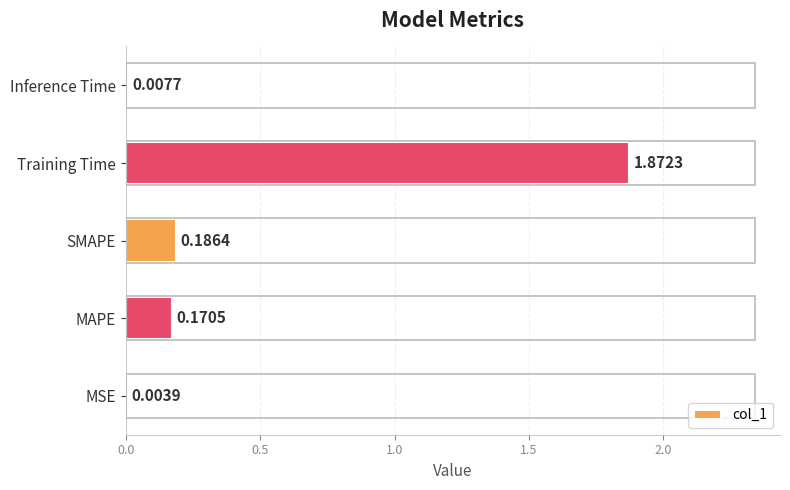

At which label is the value closest to 0?

MSE